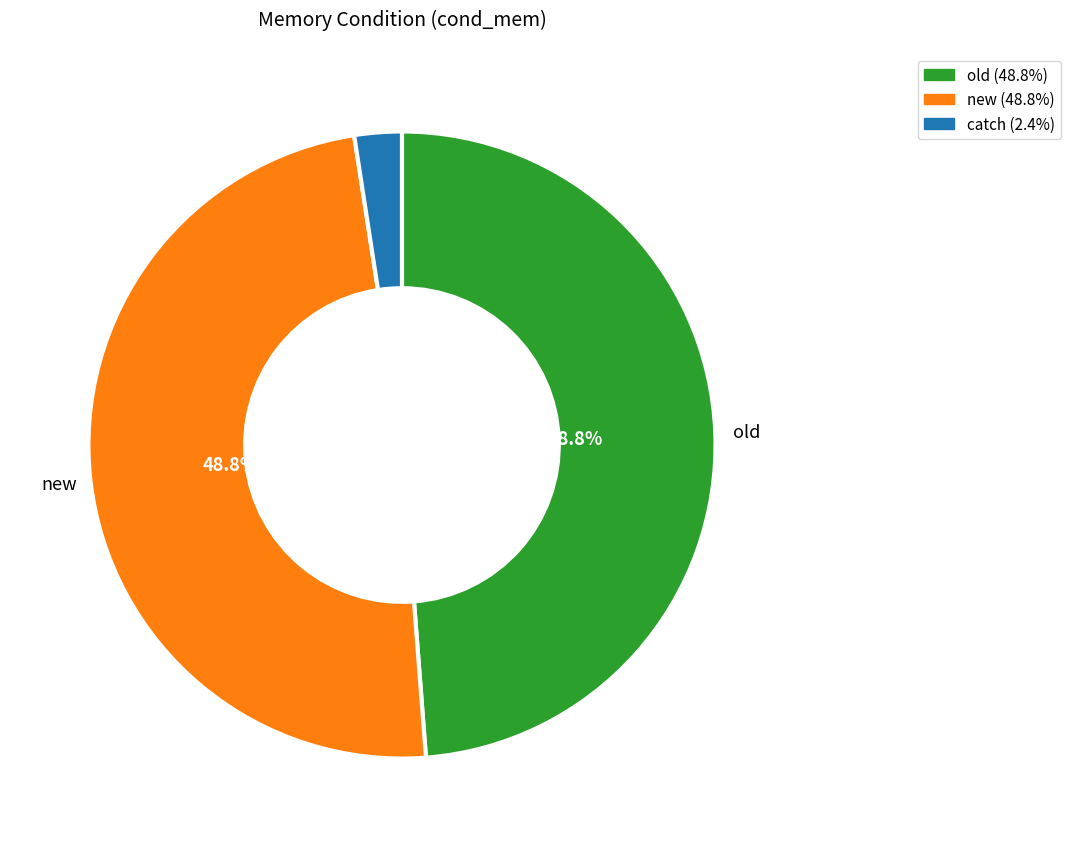

To the nearest percent, what is the average slice percentage?

33%